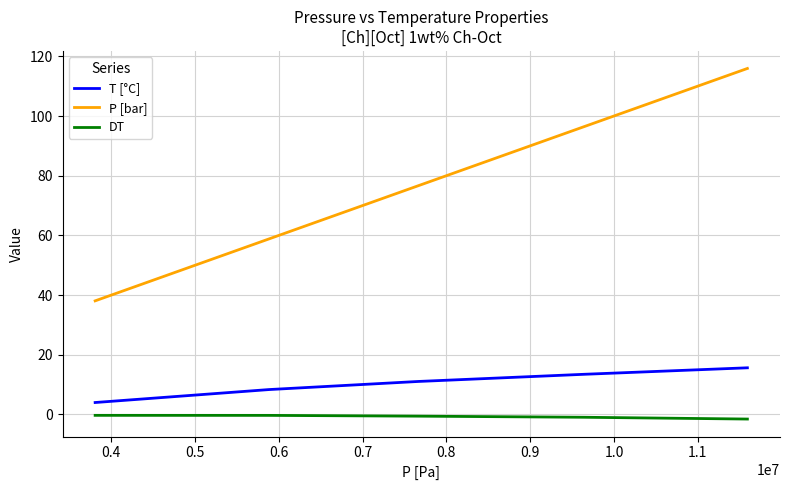

What is the maximum value shown in the chart?

115.9